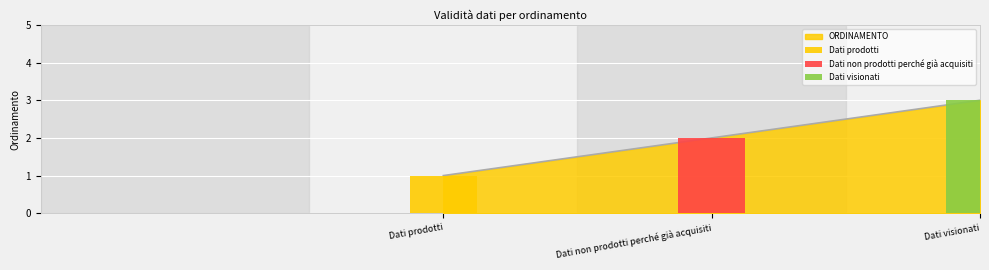

Count the number of categories in the chart.

3